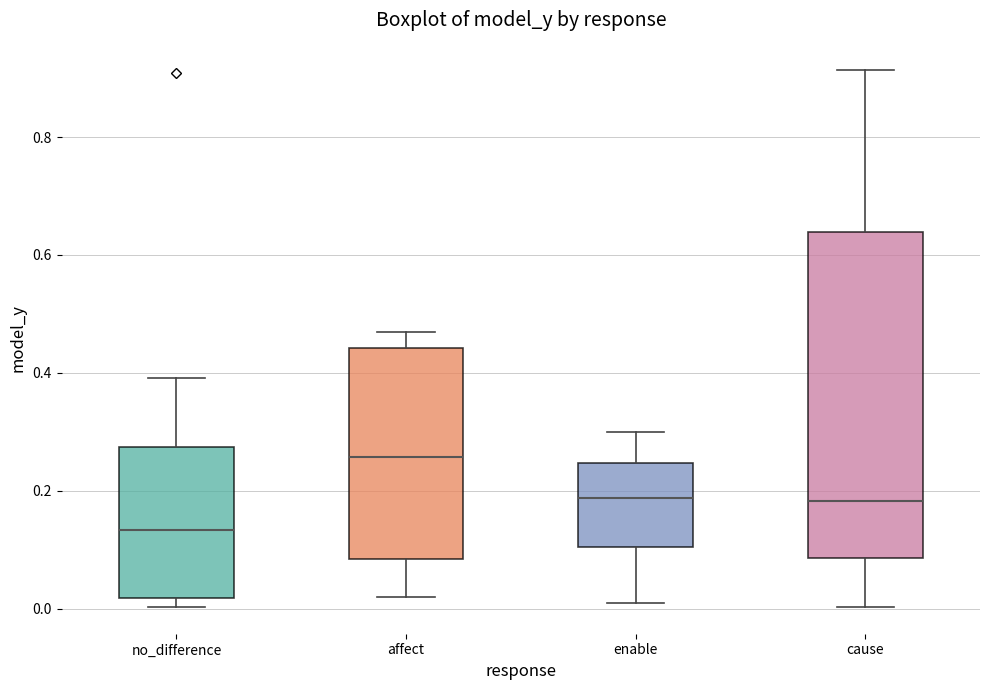

Where does the median line of the box for affect sit on the y-axis? The values are not printed on the chart, so give them approximately, as read against the axis.

0.26